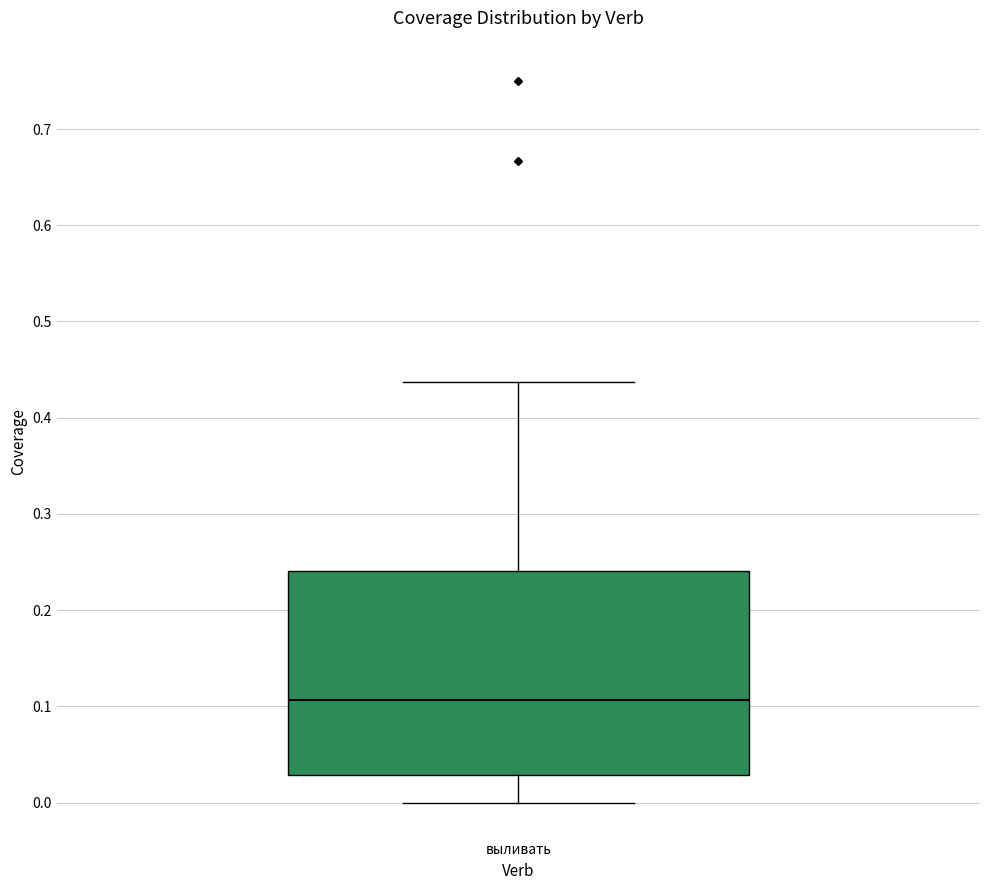

Where does the lower whisker of the box for выливать end on the y-axis? The values are not printed on the chart, so give them approximately, as read against the axis.

0.00